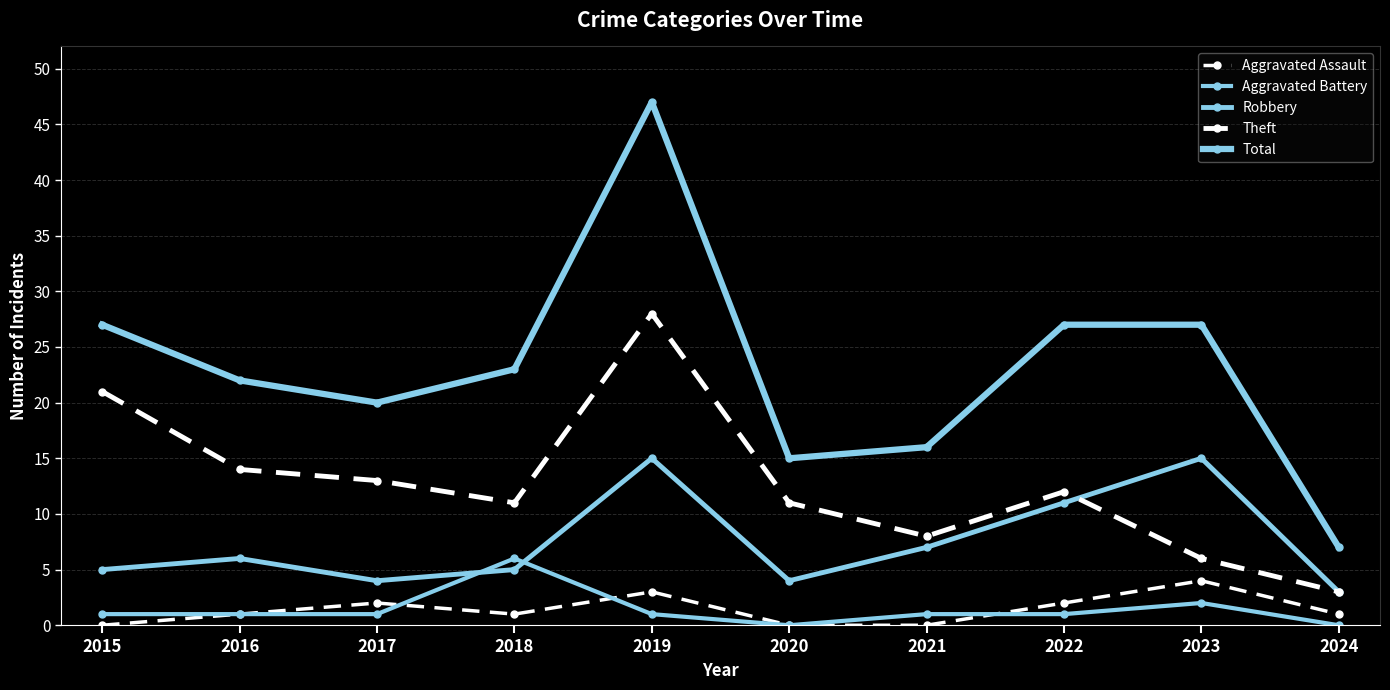

Is this an area chart (filled region under the line)?

No